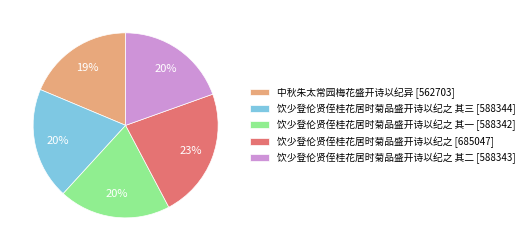

What is the ratio of the value at 饮少登伦贤侄桂花居时菊品盛开诗以纪之 其三 [588344] to the value at 饮少登伦贤侄桂花居时菊品盛开诗以纪之 [685047]?

0.9